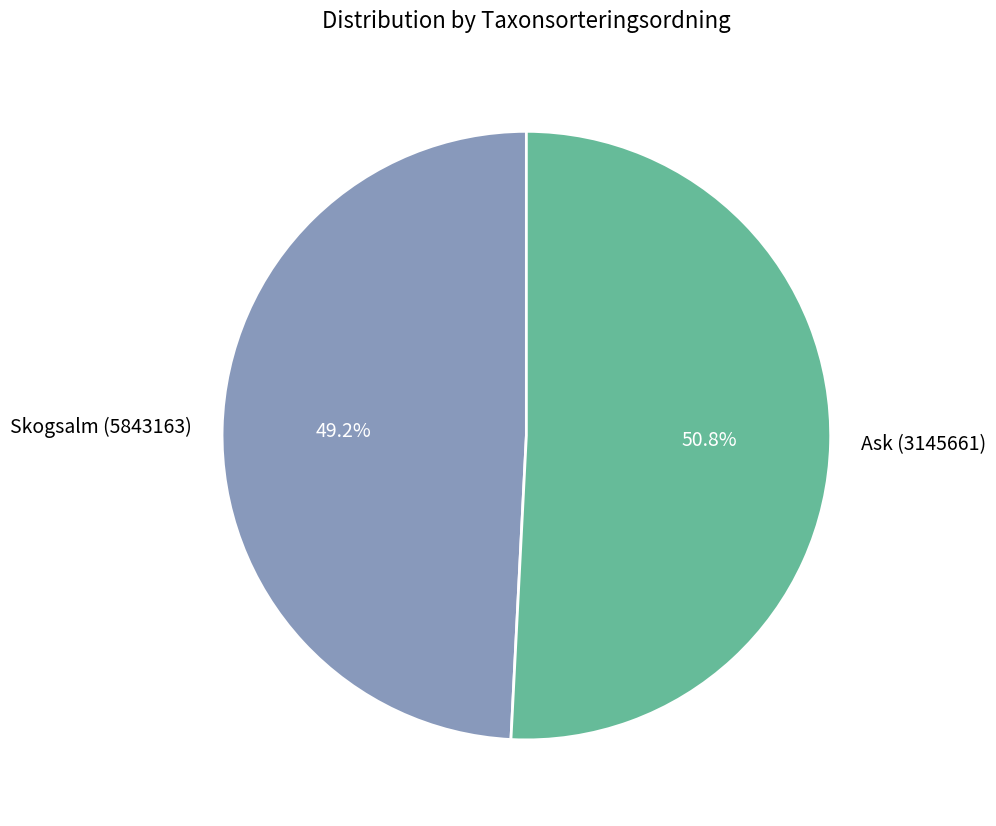

To the nearest percent, what percentage of the pie is Ask (3145661)?

51%